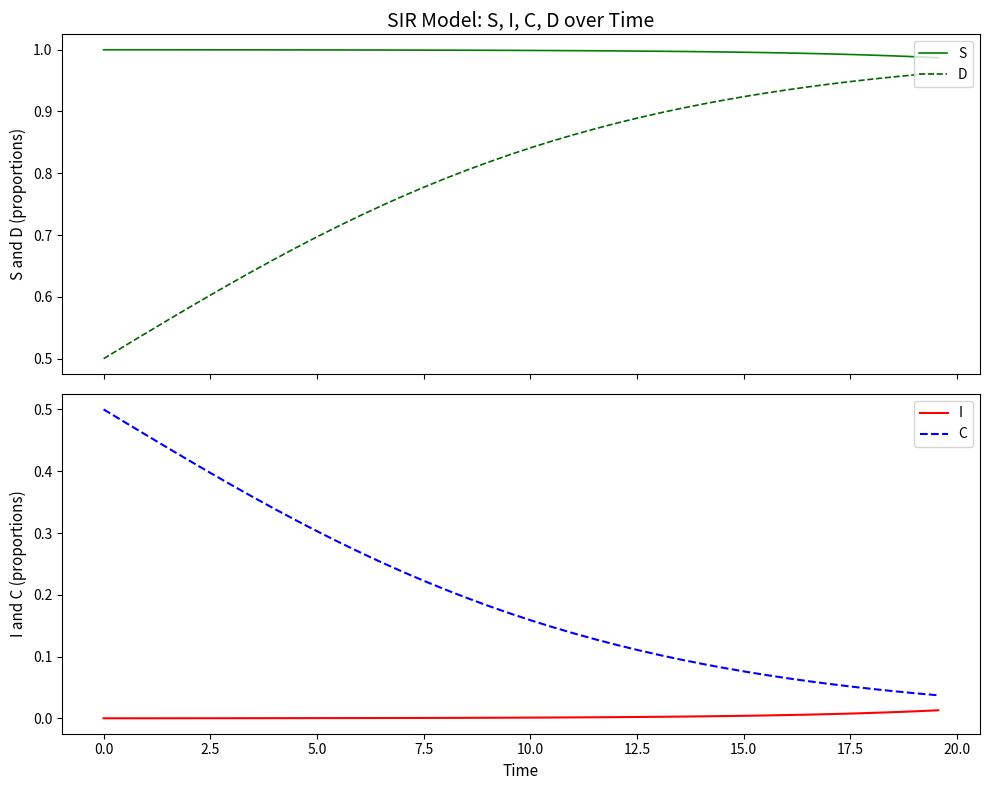

True or false: S and D intersect in this chart.

False